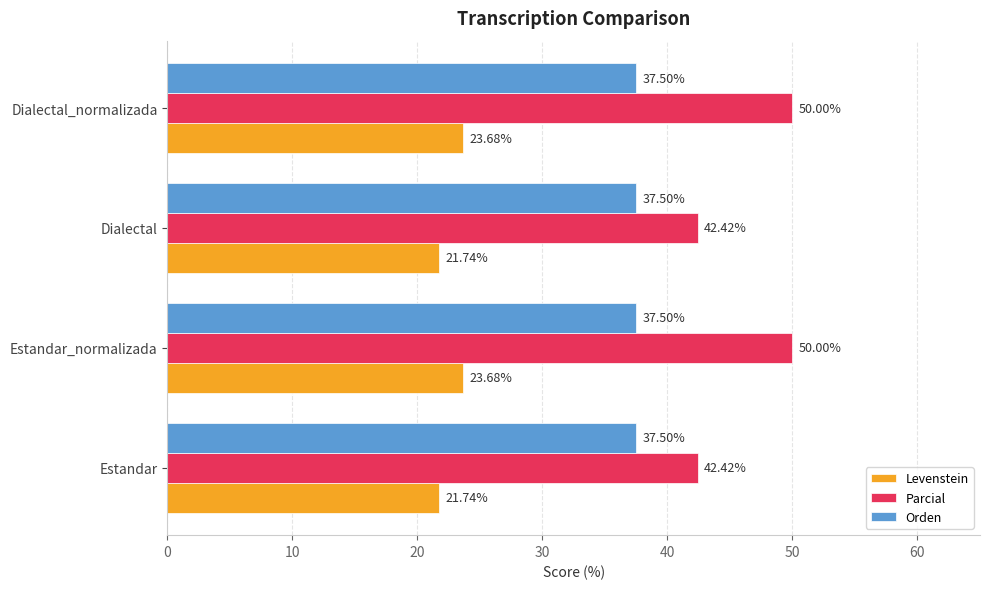

Rank the series by their maximum value, from highest to lowest.

Parcial, Orden, Levenstein